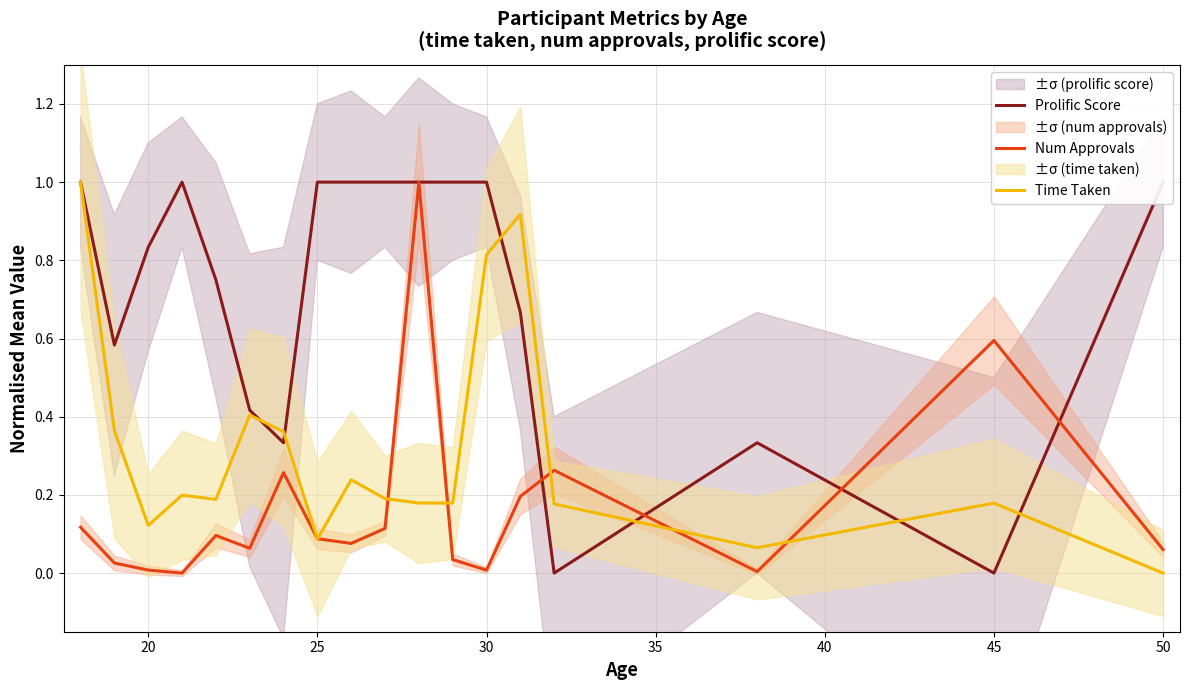

What is the average value of the Num Approvals series?

0.2